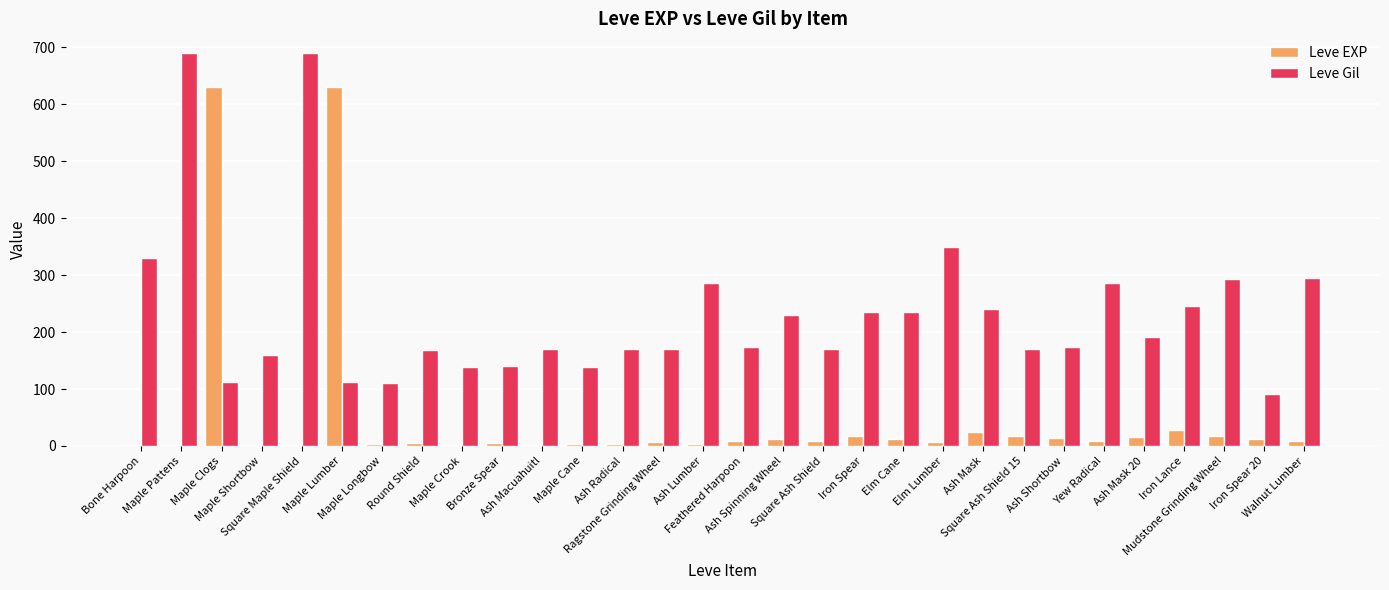

What is the maximum value shown in the chart?

690